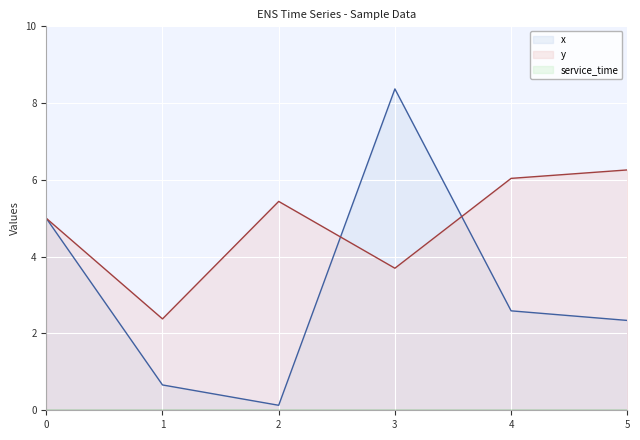

Which series has the largest total across all categories?

y